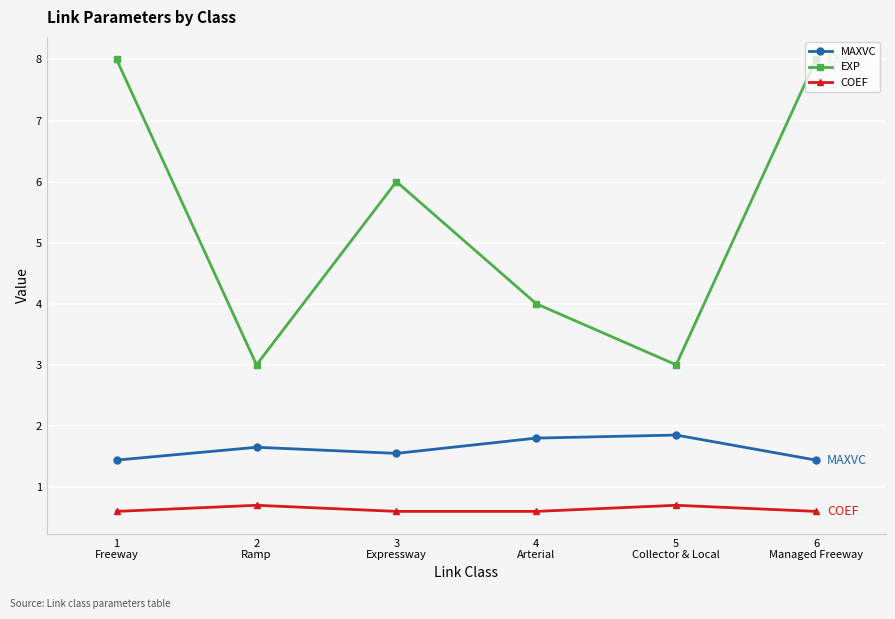

What is the minimum value for COEF?

0.6